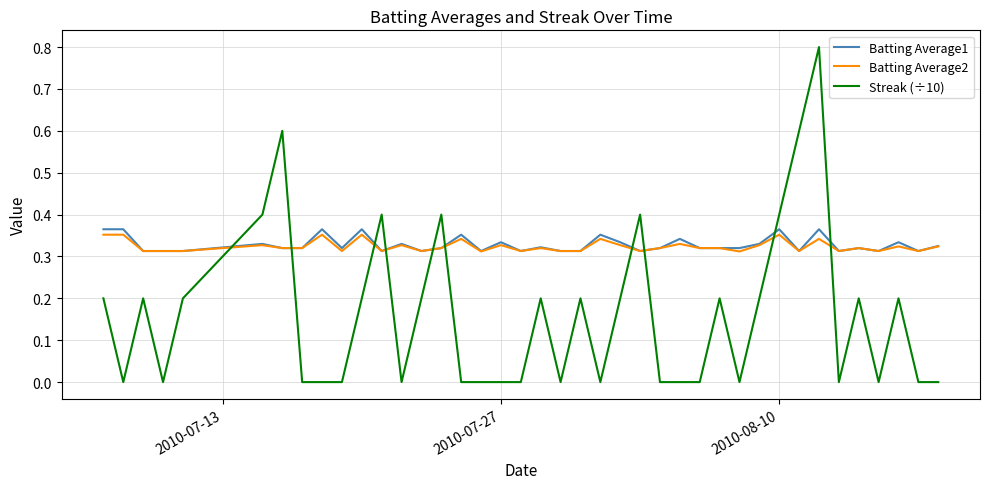

What is the maximum value shown in the chart?

0.8